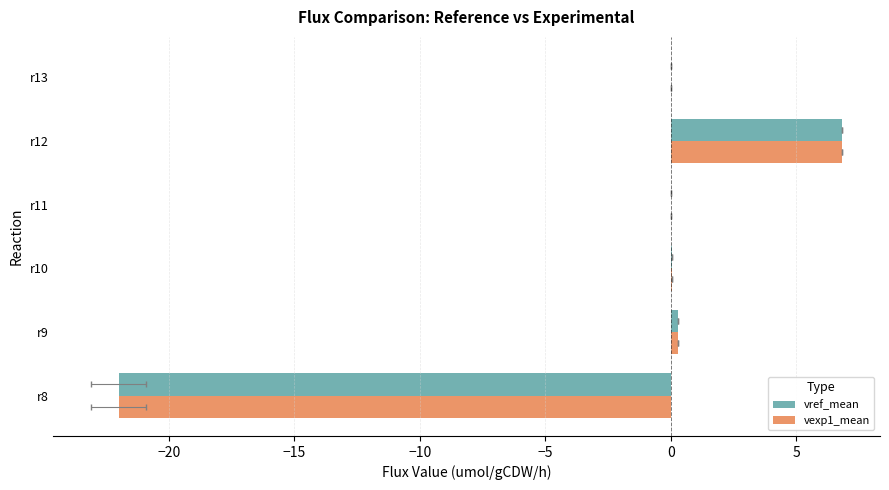

Is the value of vexp1_mean at r10 greater than the value of vref_mean at r8?

Yes